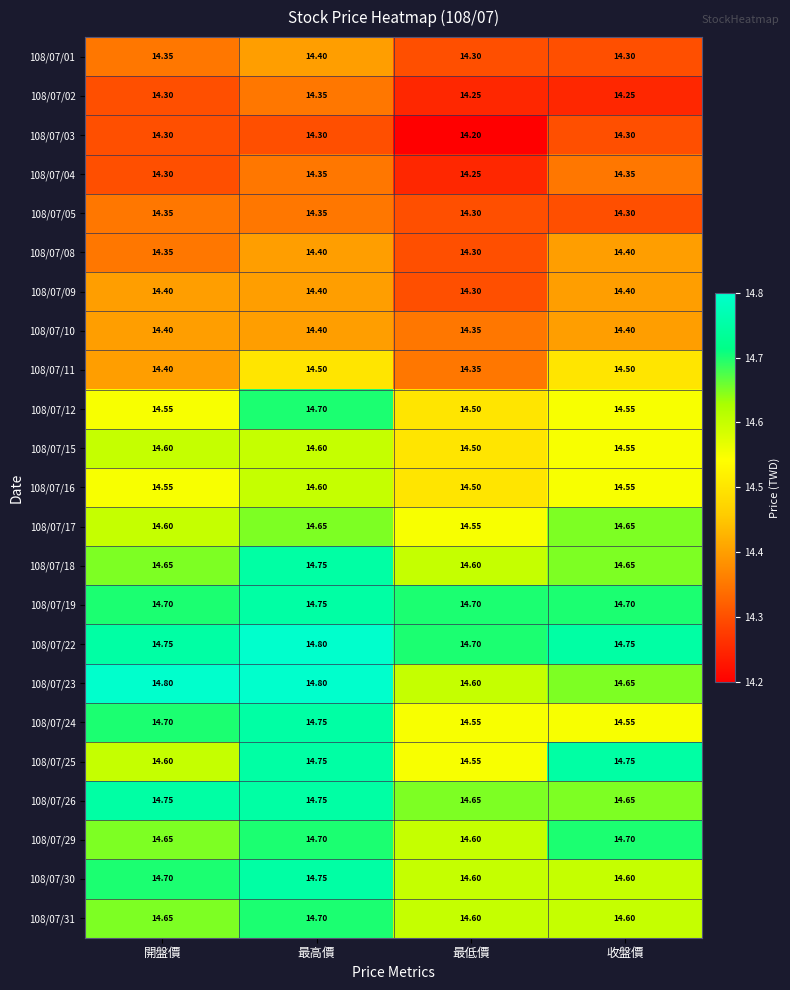

Which category has the lowest value in the 108/07/04 series?

最低價